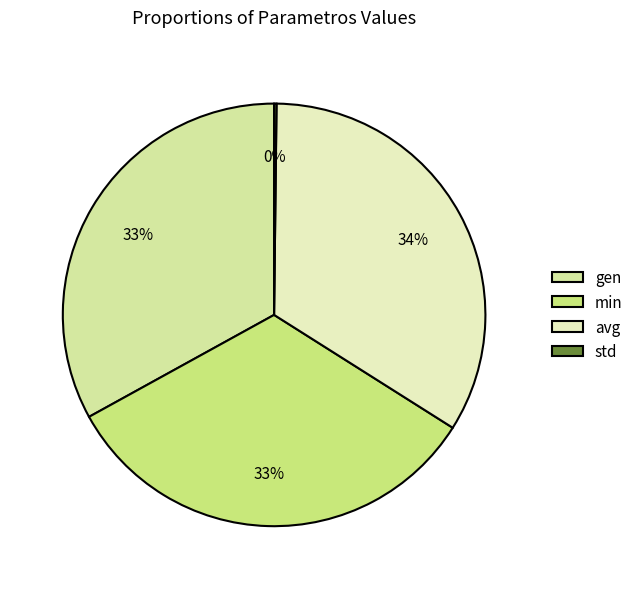

Which category has the smallest portion of the pie?

std